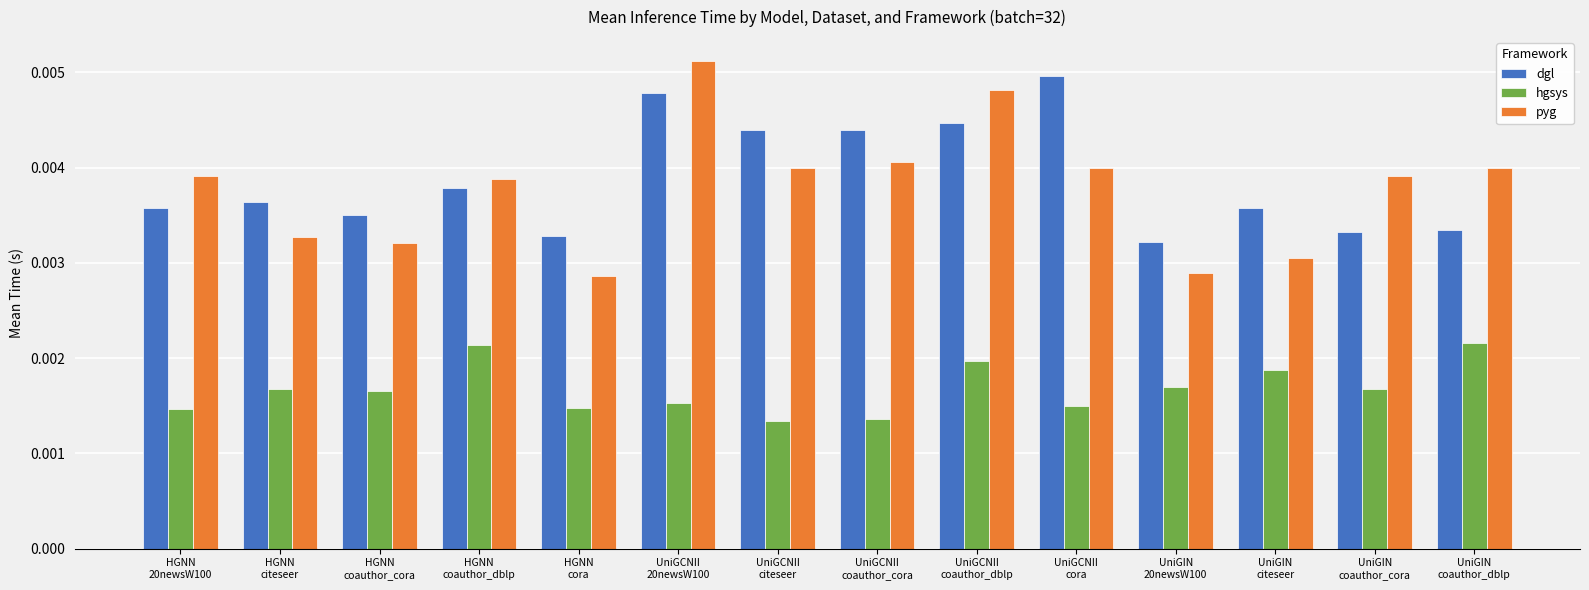

Which series has the largest range (max minus min)?

pyg